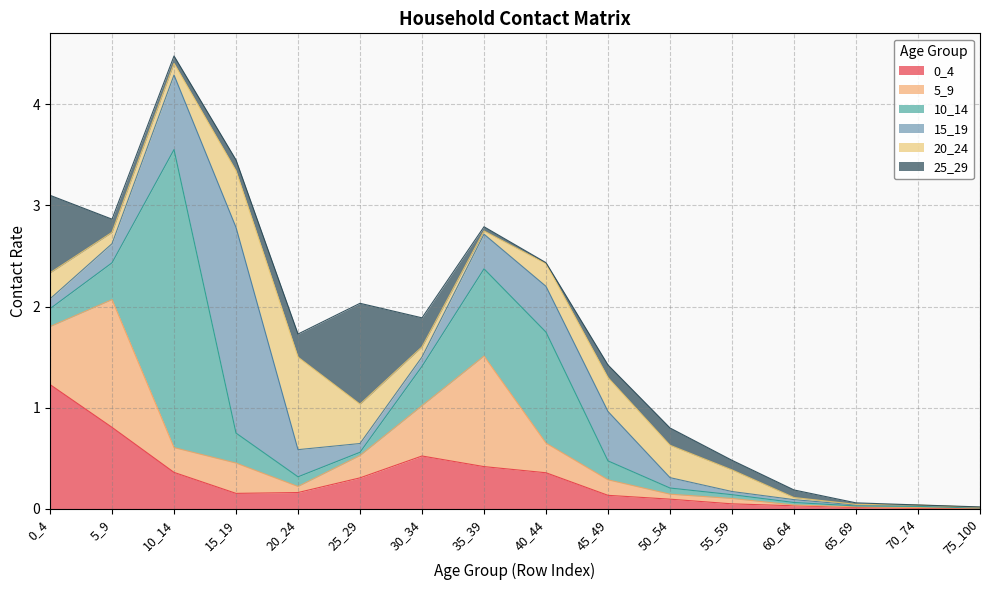

How many lines are shown in the chart?

6